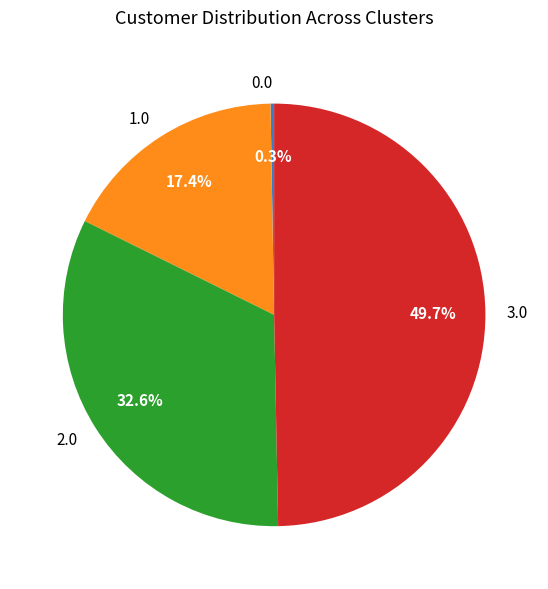

What is the ratio of the value at 3.0 to the value at 1.0?

2.9